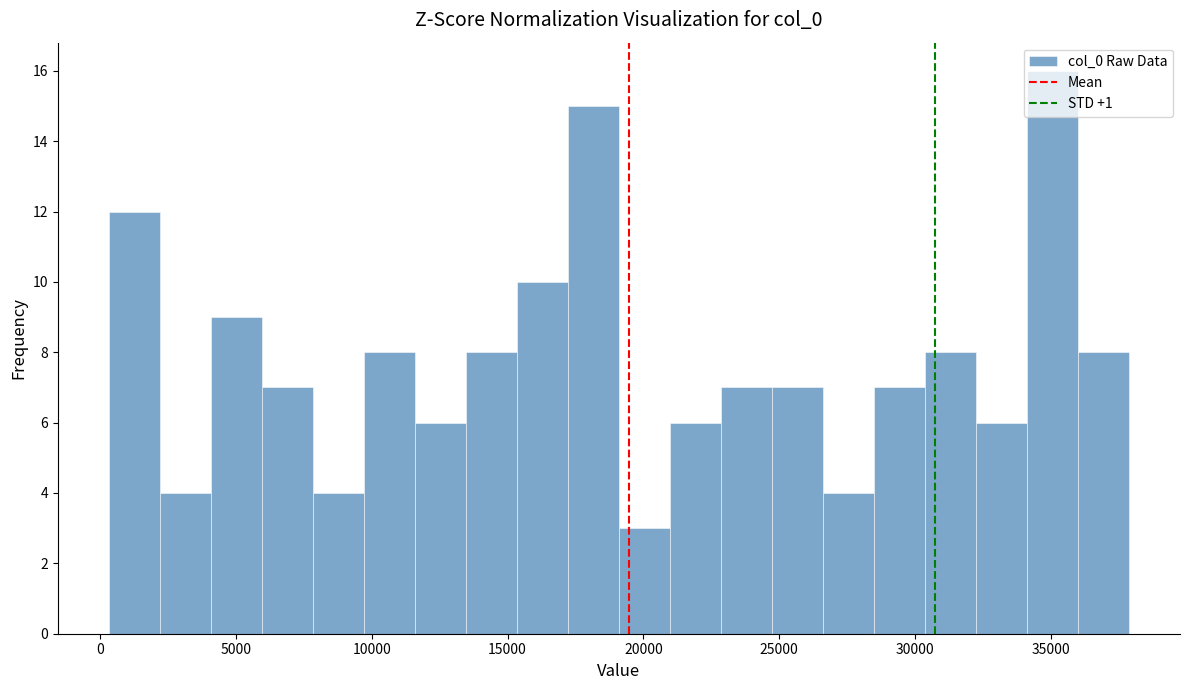

Read against the x-axis, roughly where is the centre of the tallest bar?

35000